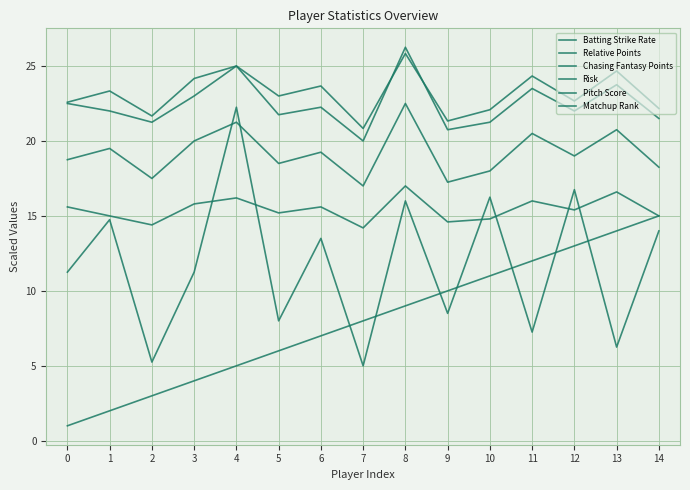

Rank the series at 2 from highest to lowest value.

Batting Strike Rate, Chasing Fantasy Points, Relative Points, Pitch Score, Risk, Matchup Rank